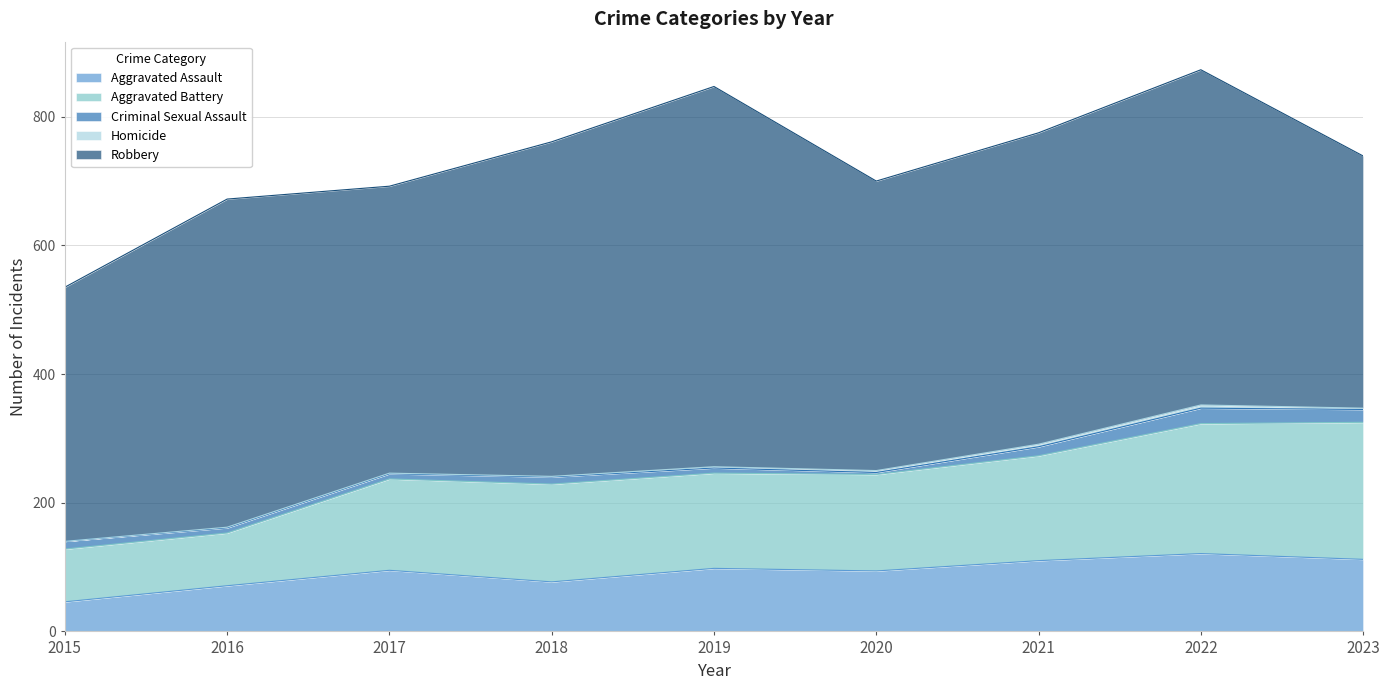

Reading left to right, transcribe all the data shown in this chart.

Aggravated Assault: 46	71	95	77	98	94	110	121	112
Aggravated Battery: 82	82	142	152	148	150	163	202	213
Criminal Sexual Assault: 12	8	8	11	8	3	14	24	20
Homicide: 0	1	1	1	2	3	4	5	2
Robbery: 395	510	446	520	591	450	484	521	392